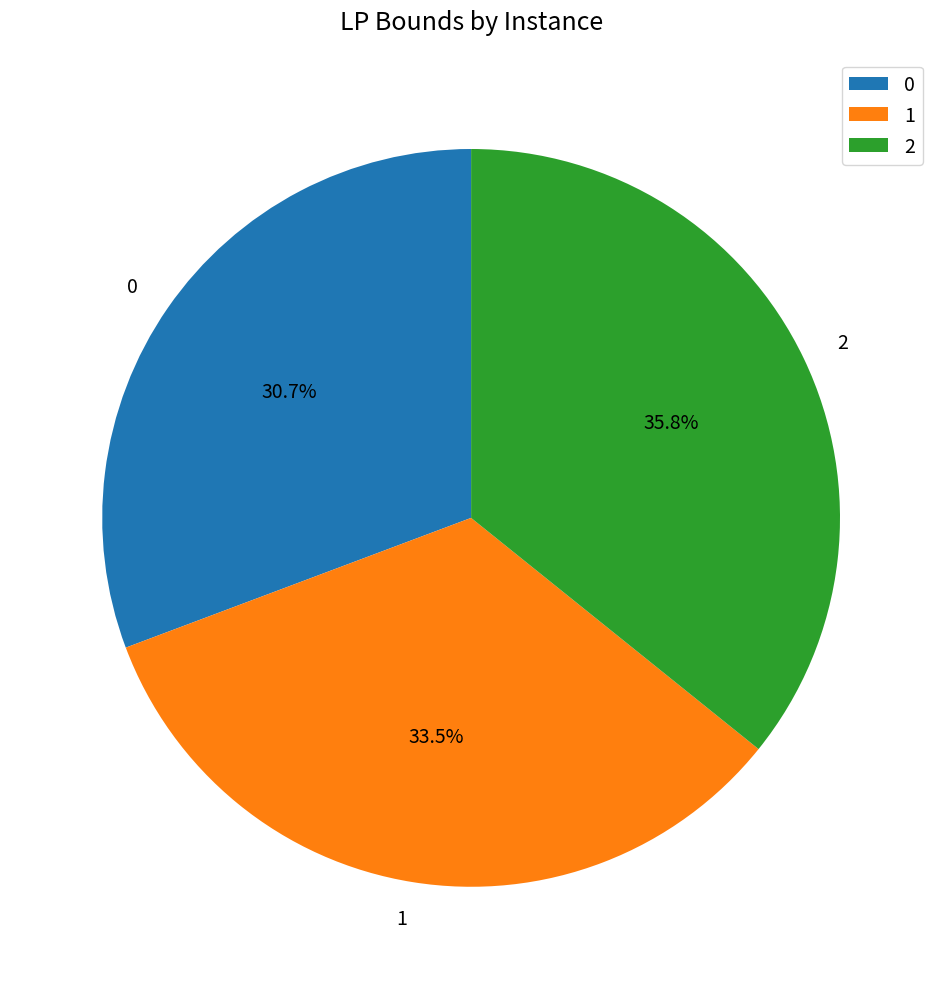

Is there any slice that represents more than half of the pie?

No